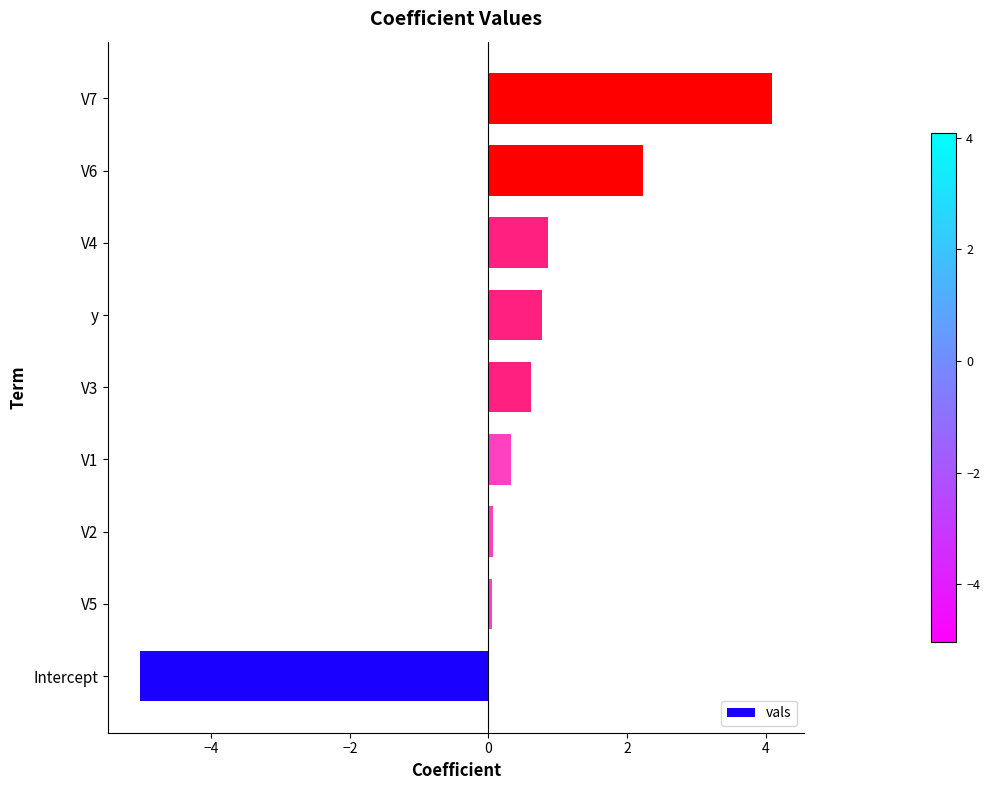

True or false: the data shows 2.7 at V7.

False